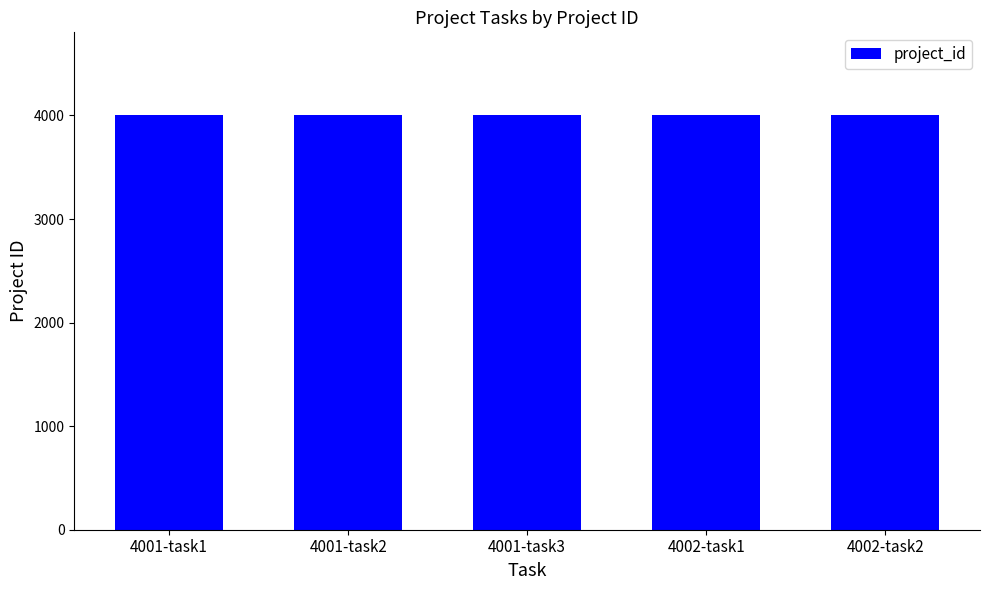

What is the maximum value shown in the chart?

4002